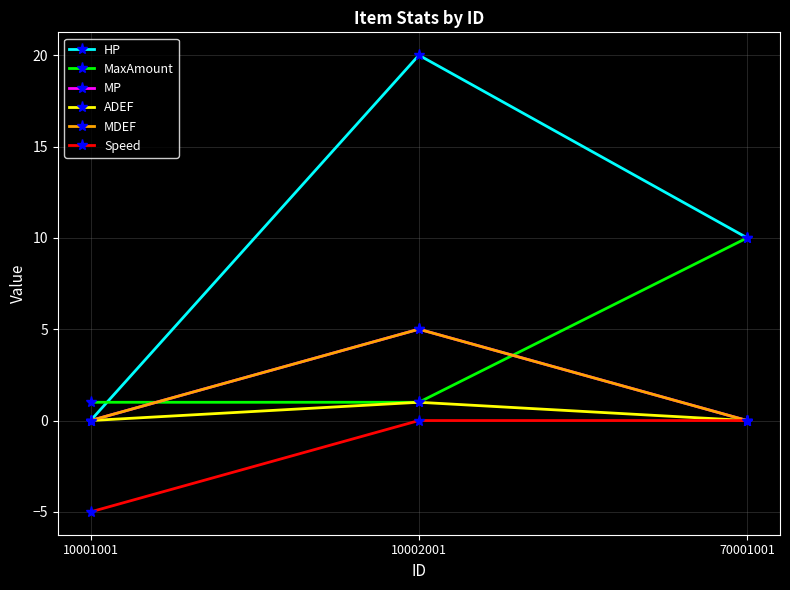

Reading left to right, what are all the values shown in this chart?

HP: 0	20	10
MaxAmount: 1	1	10
MP: 0	5	0
ADEF: 0	1	0
MDEF: 0	5	0
Speed: -5	0	0